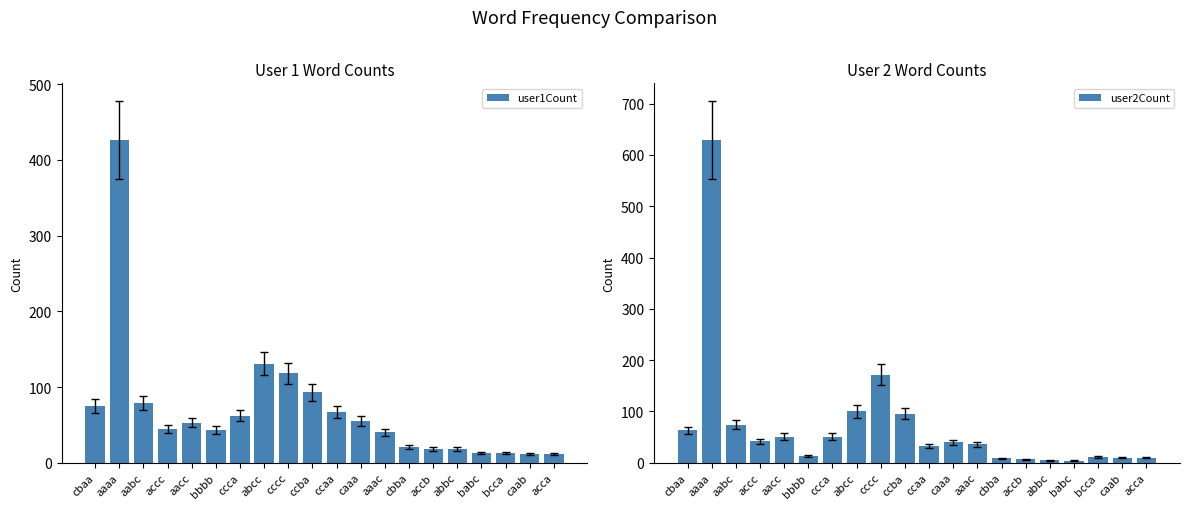

Reading left to right, list all the values displayed in this chart.

user1Count: cbaa=75	aaaa=426	aabc=79	accc=44	aacc=53	bbbb=43	ccca=62	abcc=131	cccc=118	ccba=93	ccaa=67	caaa=55	aaac=40	cbba=21	accb=18	abbc=18	babc=13	bcca=13	caab=12	acca=11
user2Count: cbaa=63	aaaa=629	aabc=74	accc=42	aacc=51	bbbb=13	ccca=51	abcc=100	cccc=172	ccba=96	ccaa=32	caaa=40	aaac=36	cbba=9	accb=7	abbc=5	babc=4	bcca=11	caab=10	acca=10